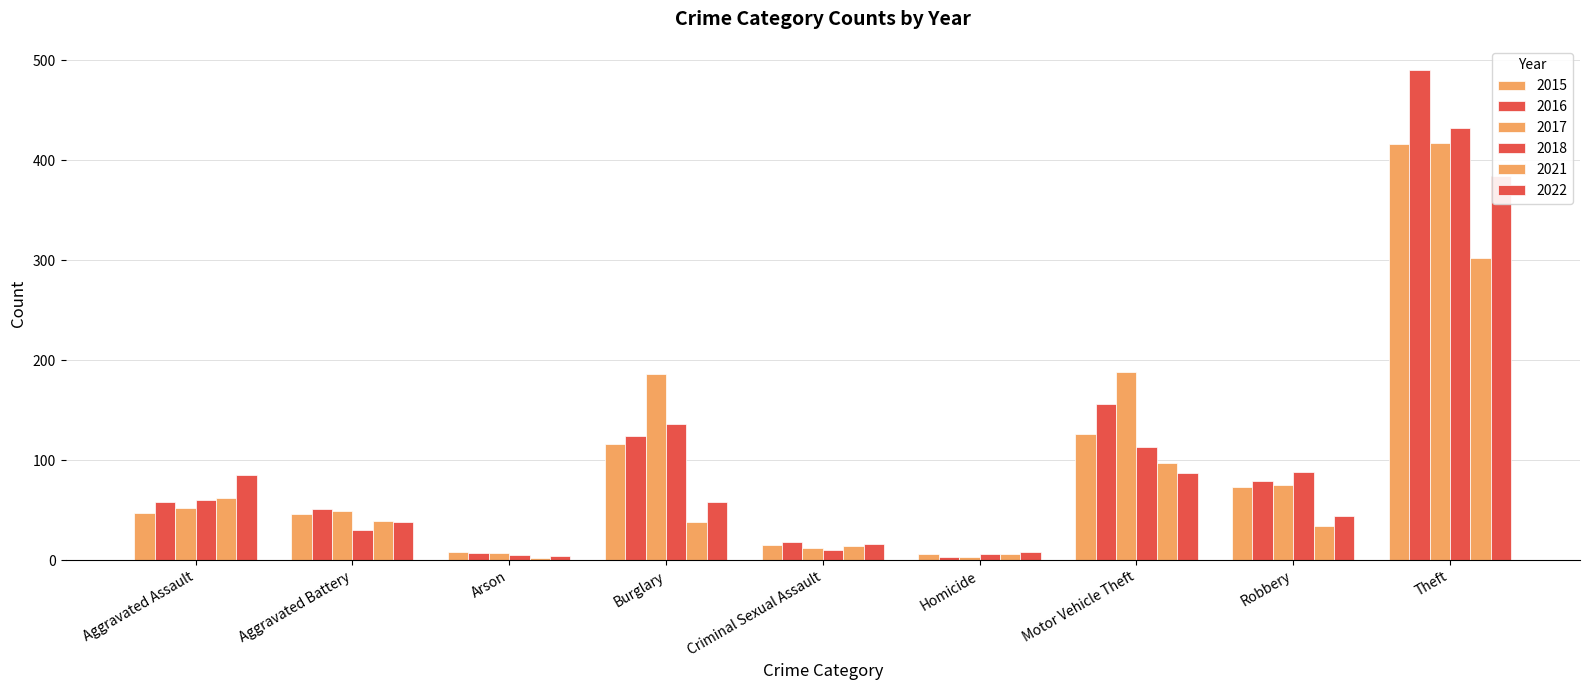

At which category does the chart reach its minimum across all series?

Arson